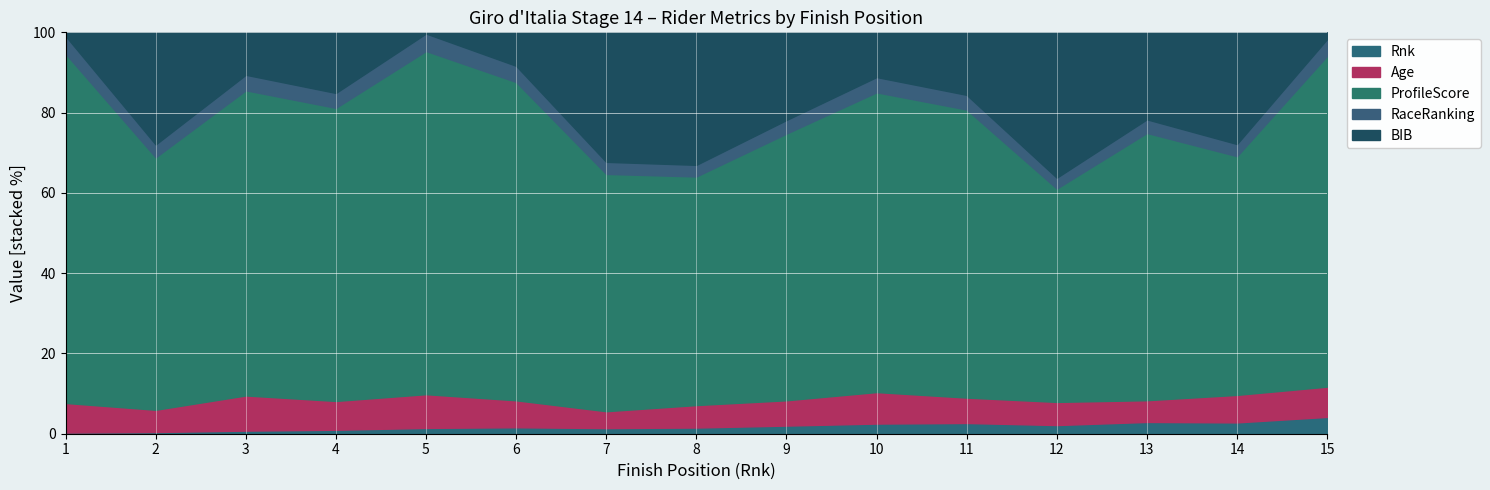

True or false: Rnk has a value of 2.5 at 10.

True